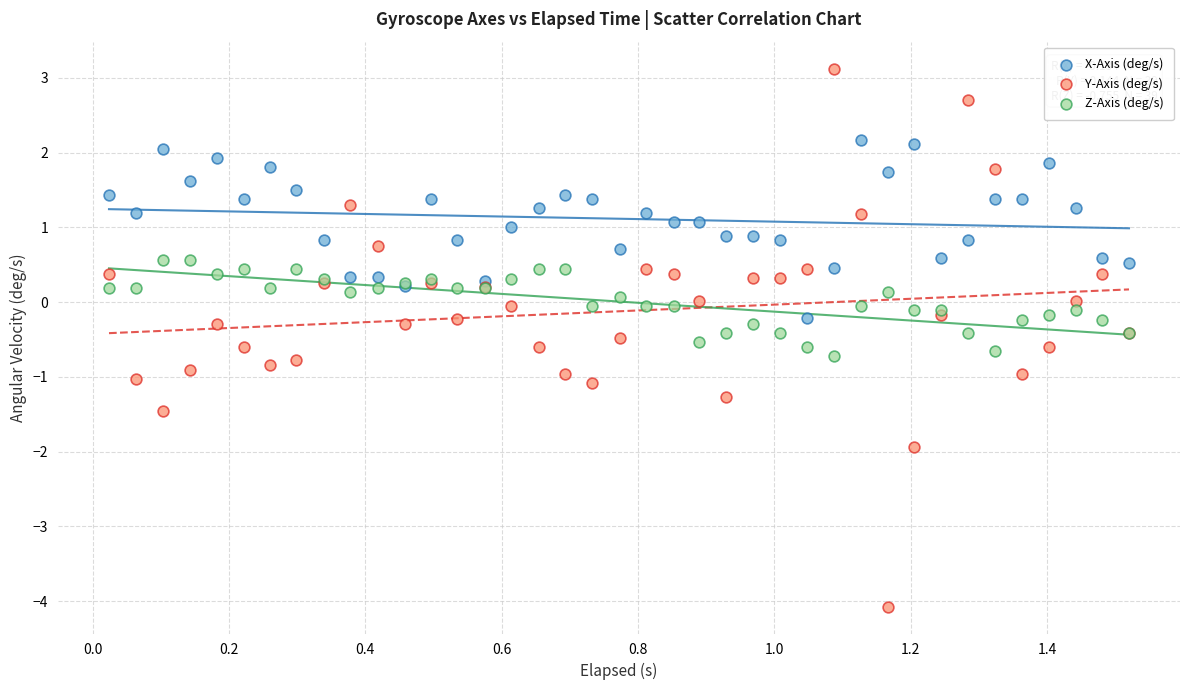

Which series has the widest spread of Y values?

Y-Axis (deg/s)